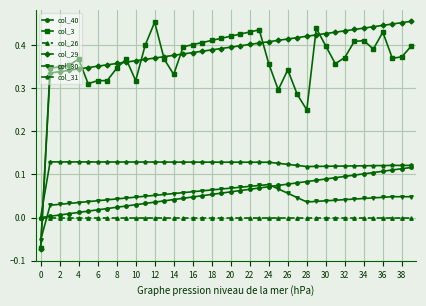

True or false: col_40 and col_3 cross at least once.

True